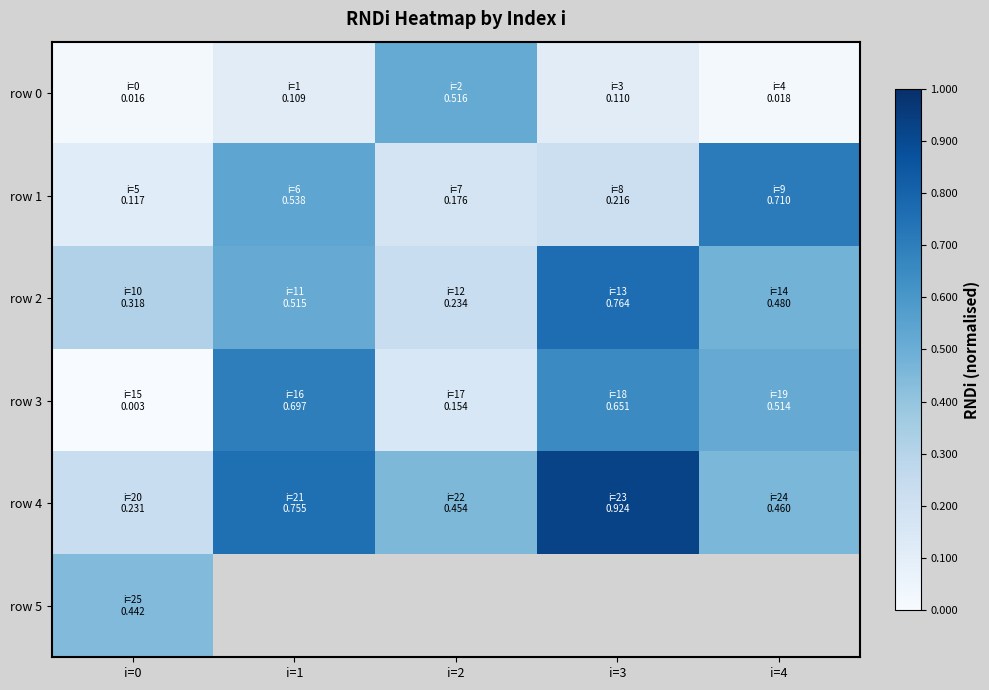

What is the difference between the highest and lowest values at i=2?

0.4